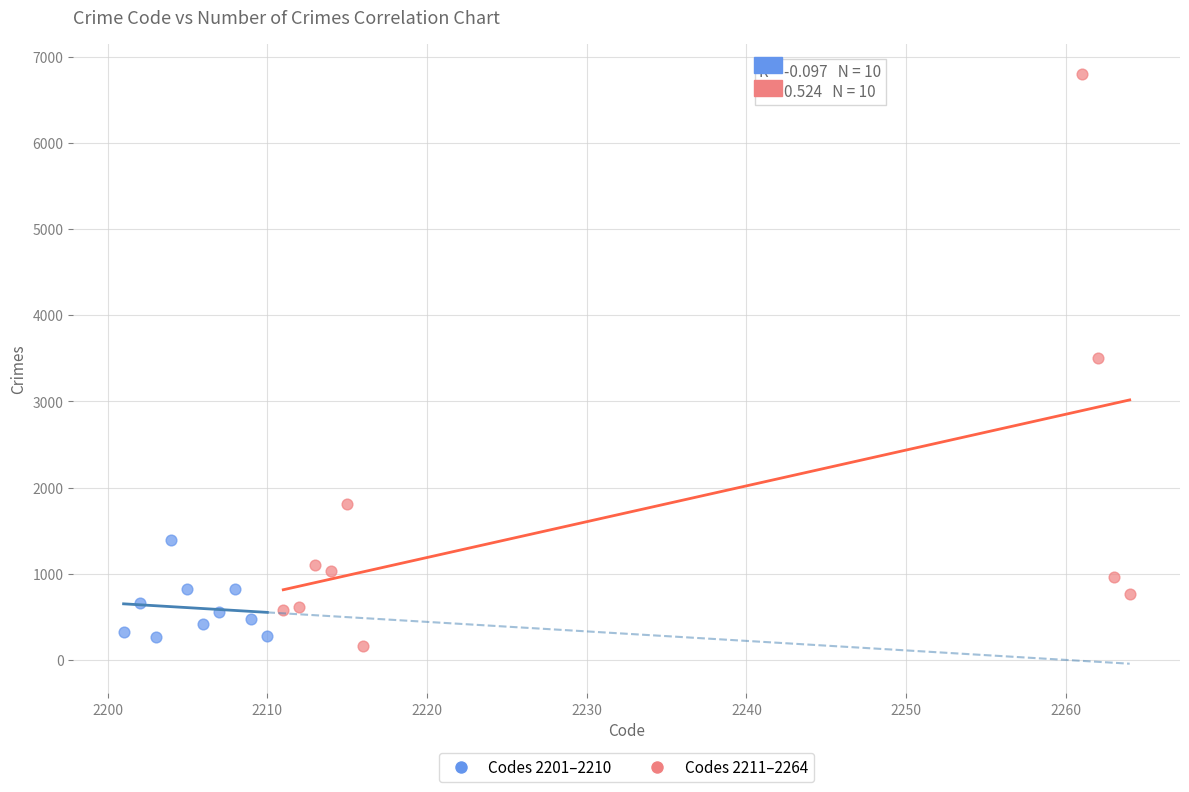

Which series has the largest Y range (max minus min)?

Codes 2211–2264